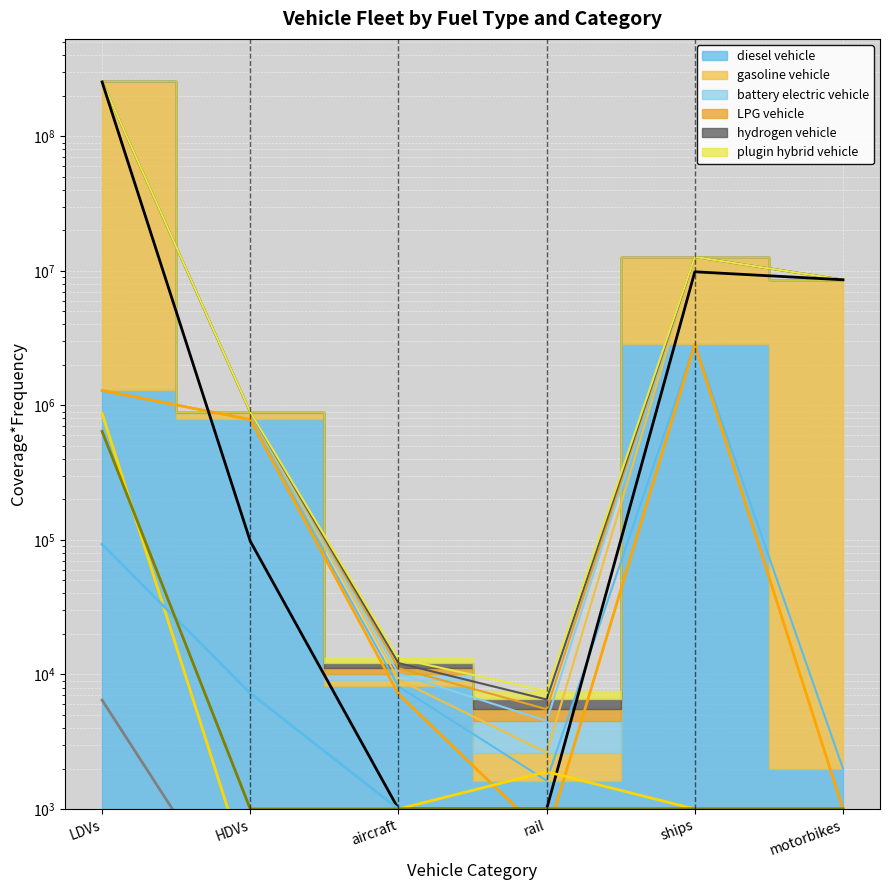

Where is the first local minimum for hydrogen vehicle (line)?

HDVs